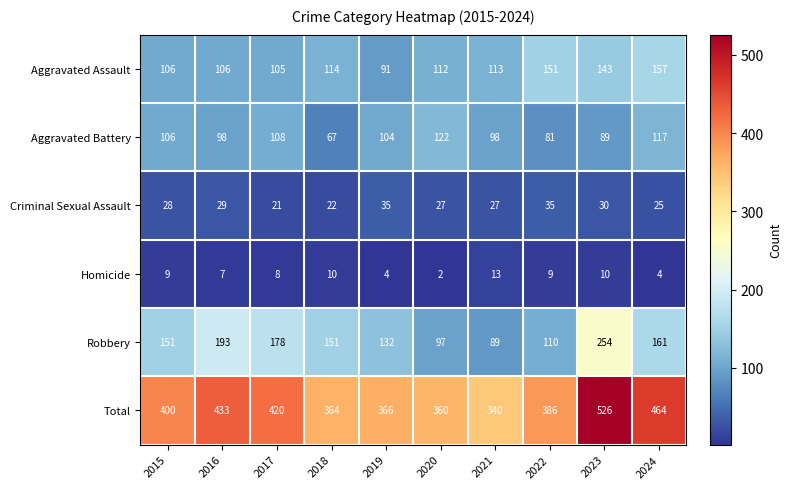

Which series changed the most between 2017 and 2024?

Aggravated Assault